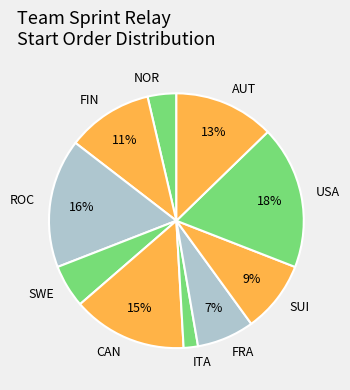

Does any single category account for the majority?

No